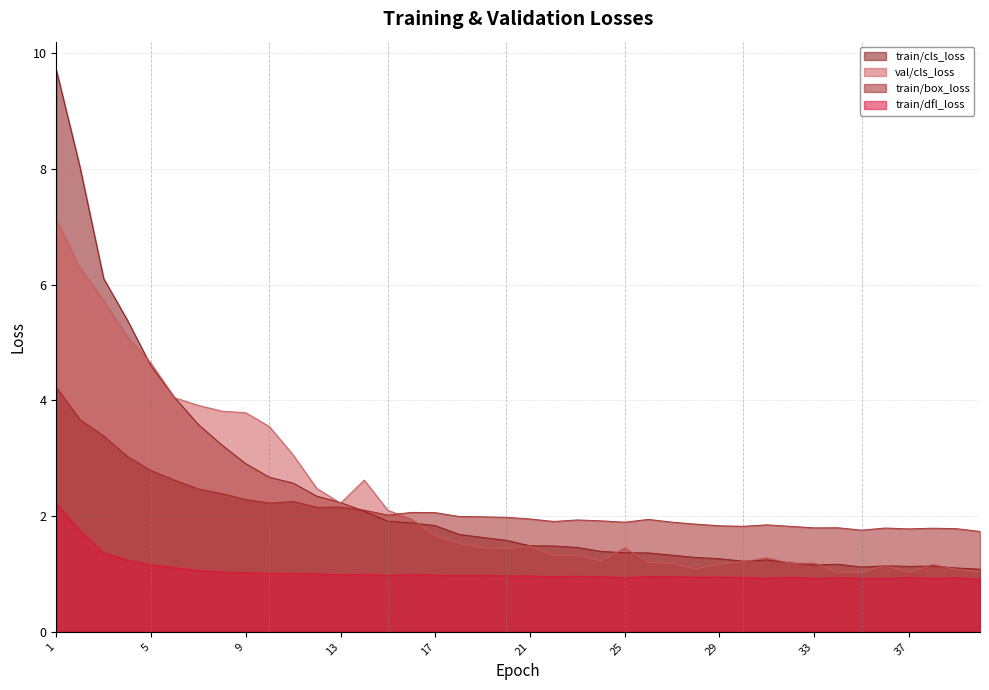

True or false: train/dfl_loss has a value of 0.4 at 38.

False